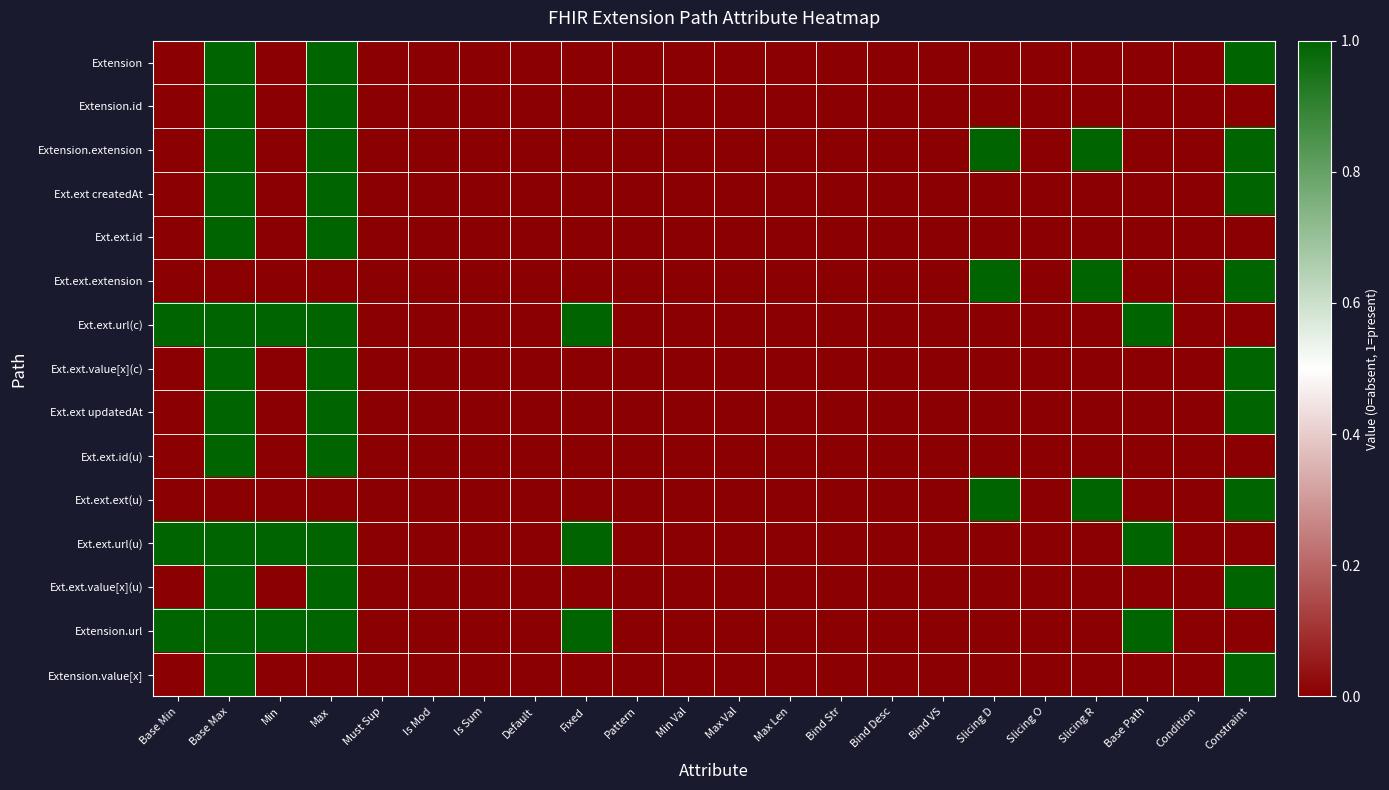

What is the difference between the highest and lowest values at Max?

1